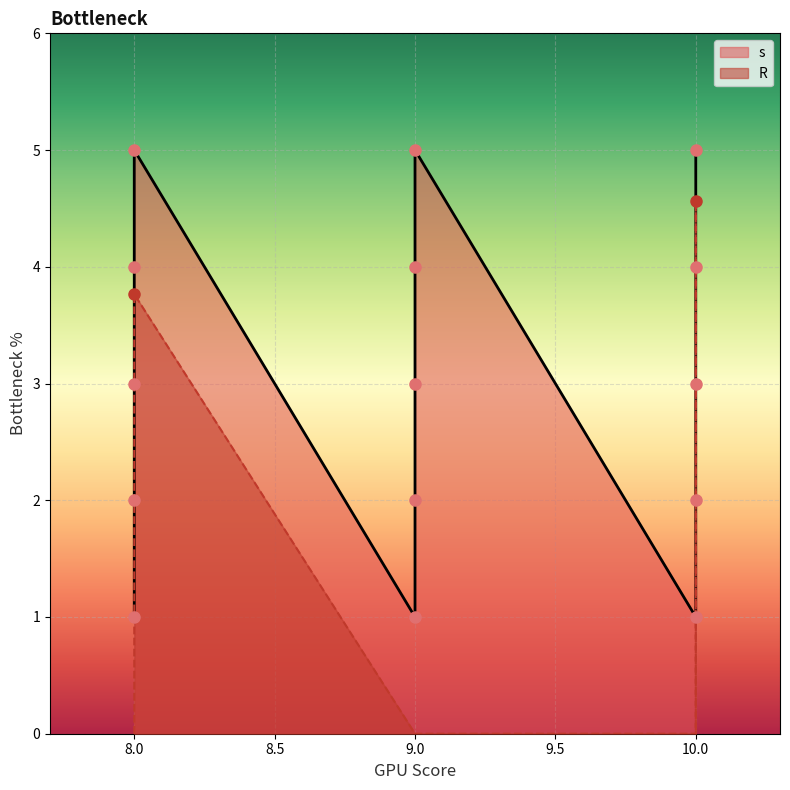

Which category has the lowest value across all series?

8